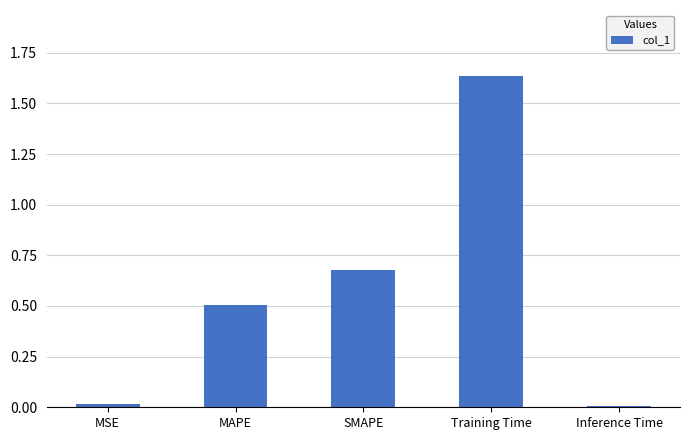

What is the sum of all values?

2.8